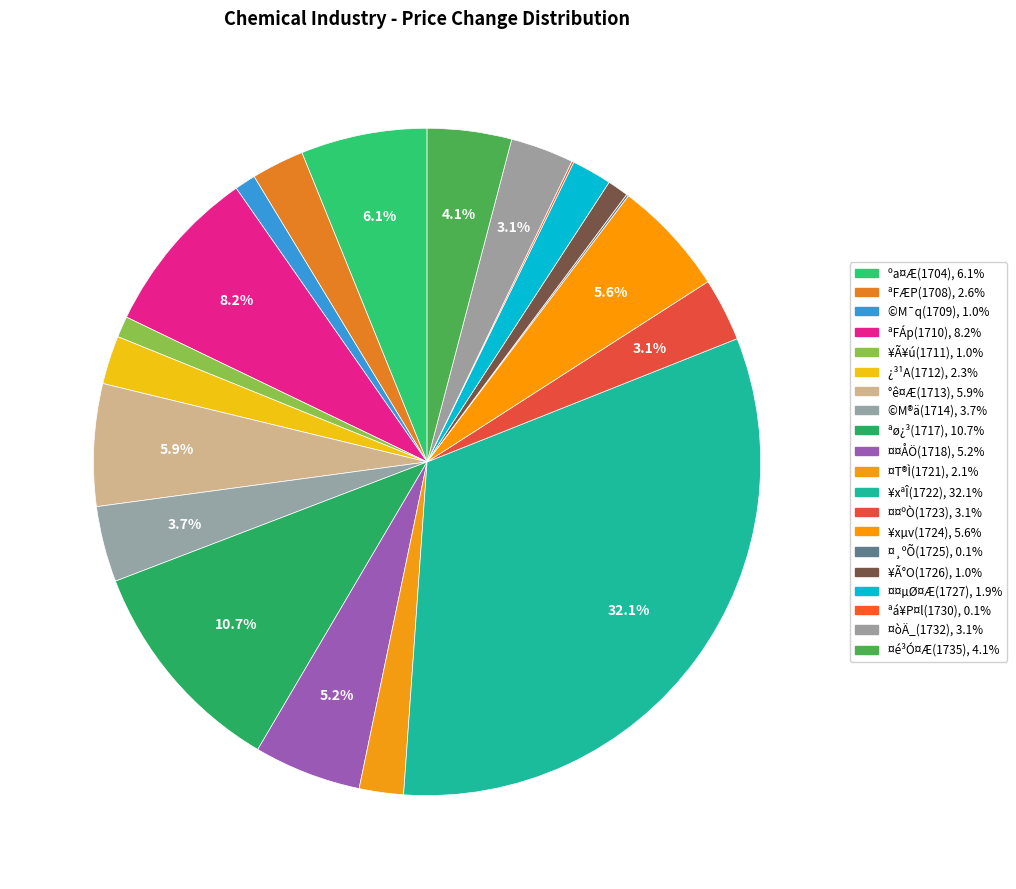

Is there a majority slice in this chart?

No